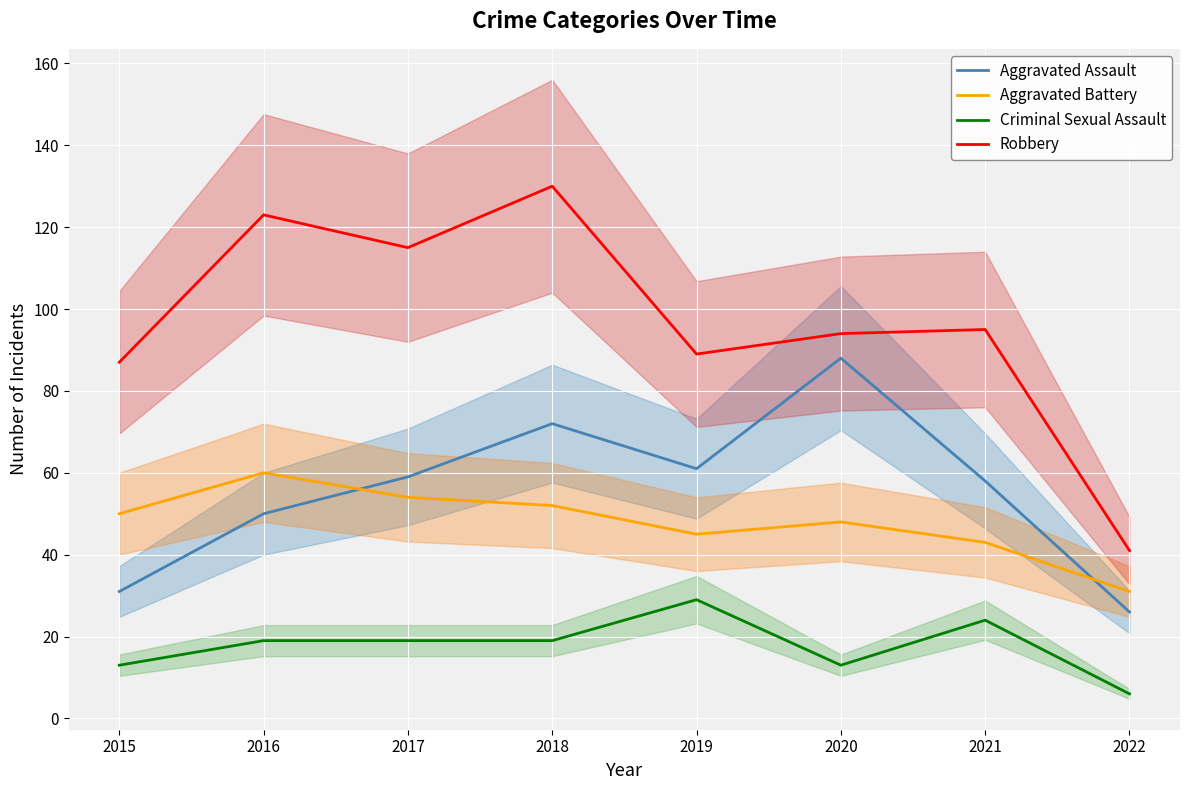

How many interior local valleys does the Aggravated Battery series have?

1